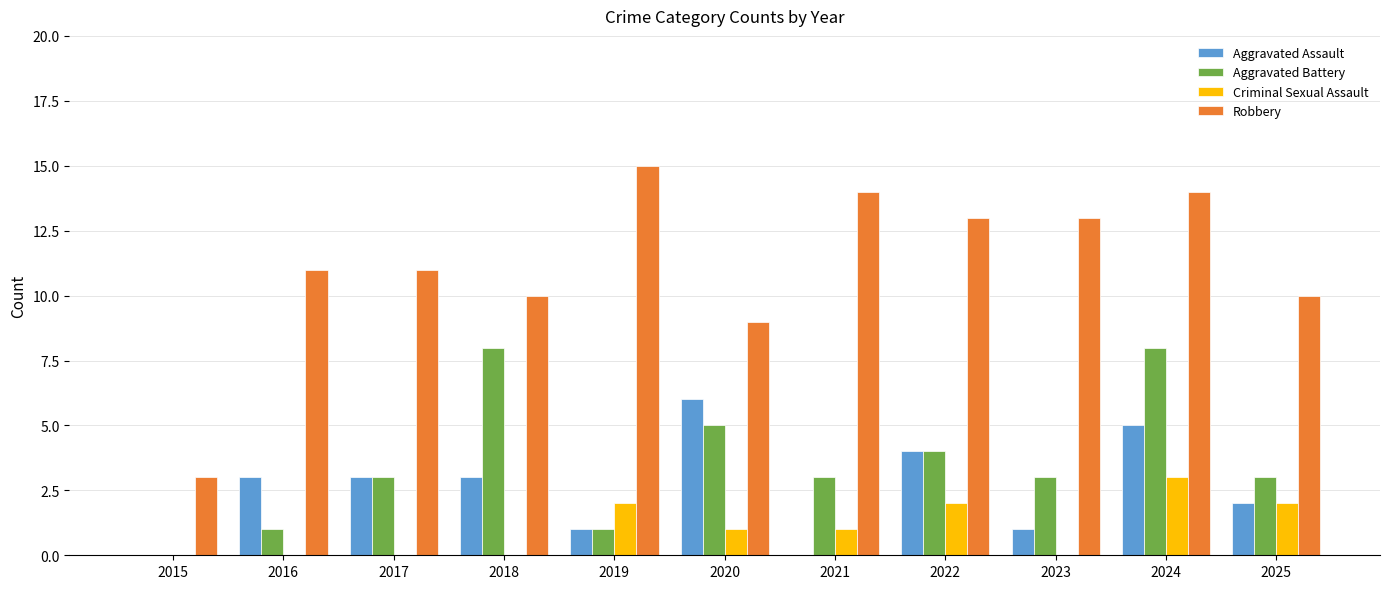

What is the total value across all series at 2018?

21